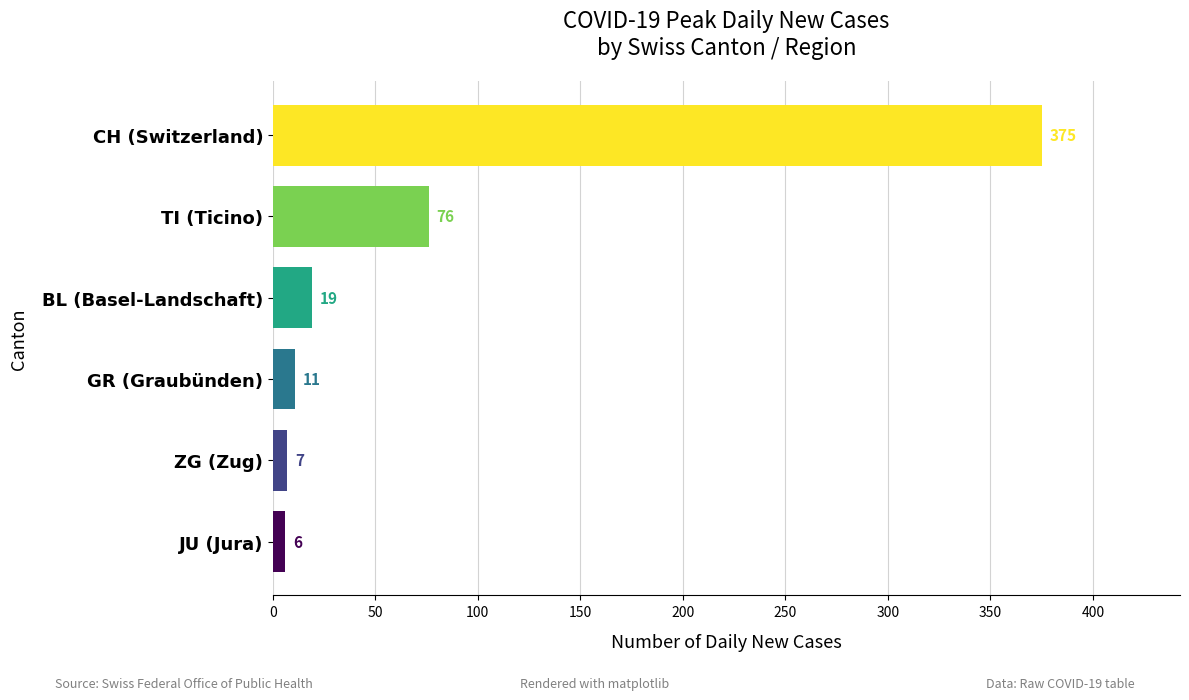

What is the smallest value displayed?

6